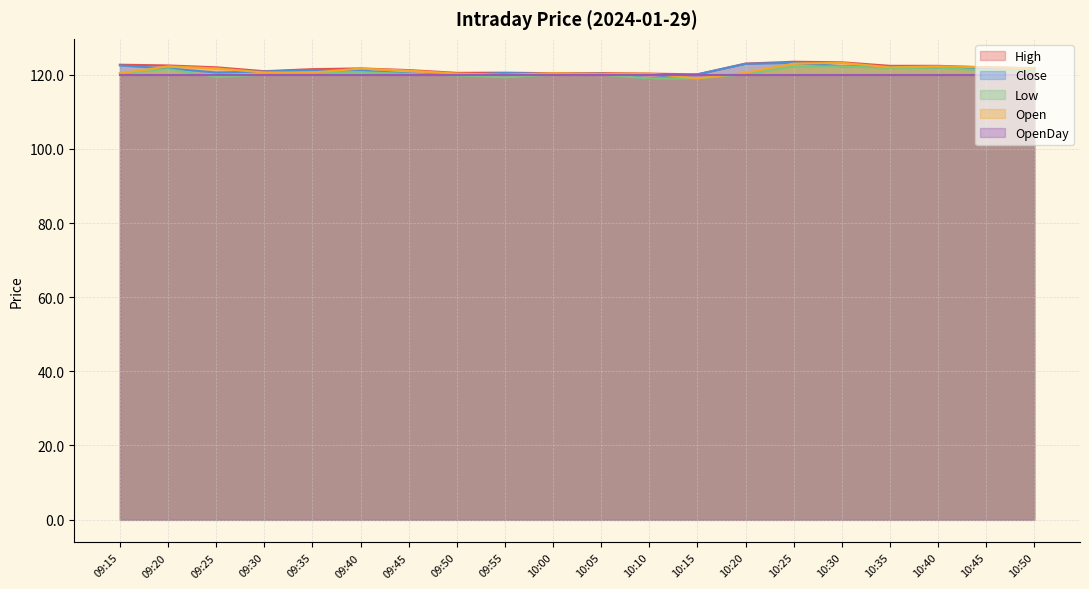

What is the sum of the Low values at 10:20 and 10:35?

241.9